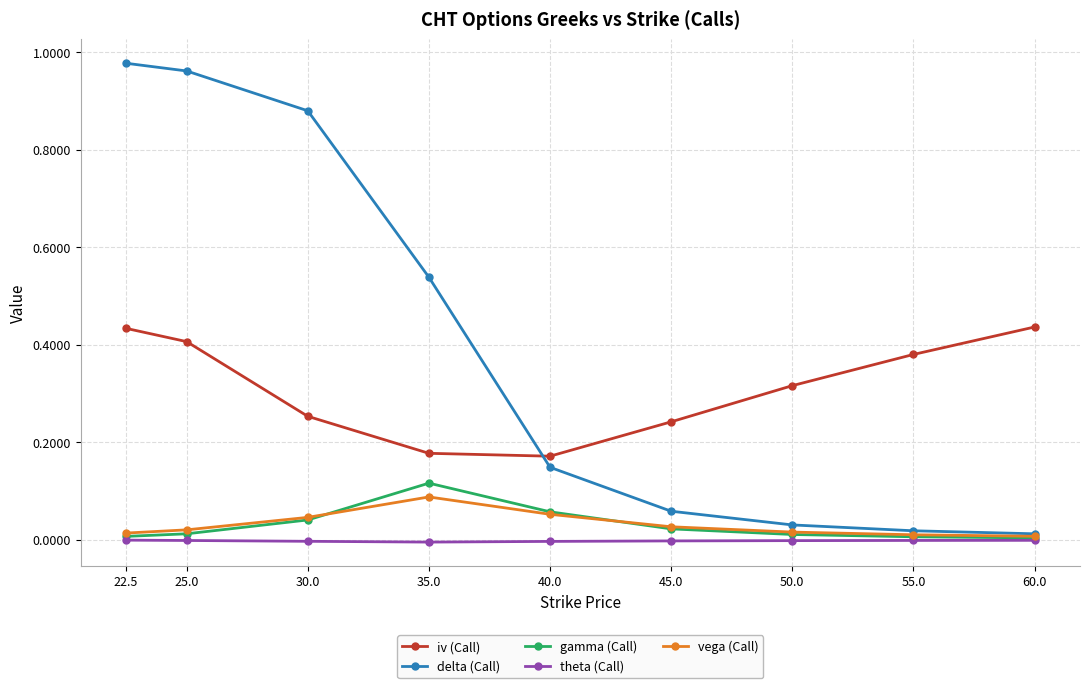

Between 30.0 and 55.0, which series saw the biggest shift?

delta (Call)